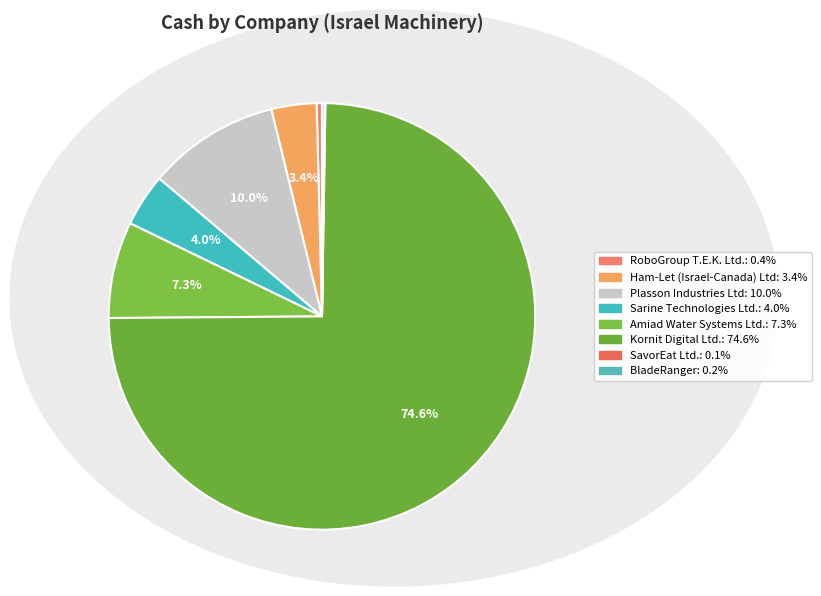

Rank the categories by value from lowest to highest.

SavorEat Ltd., BladeRanger, RoboGroup T.E.K. Ltd., Ham-Let (Israel-Canada) Ltd, Sarine Technologies Ltd., Amiad Water Systems Ltd., Plasson Industries Ltd, Kornit Digital Ltd.